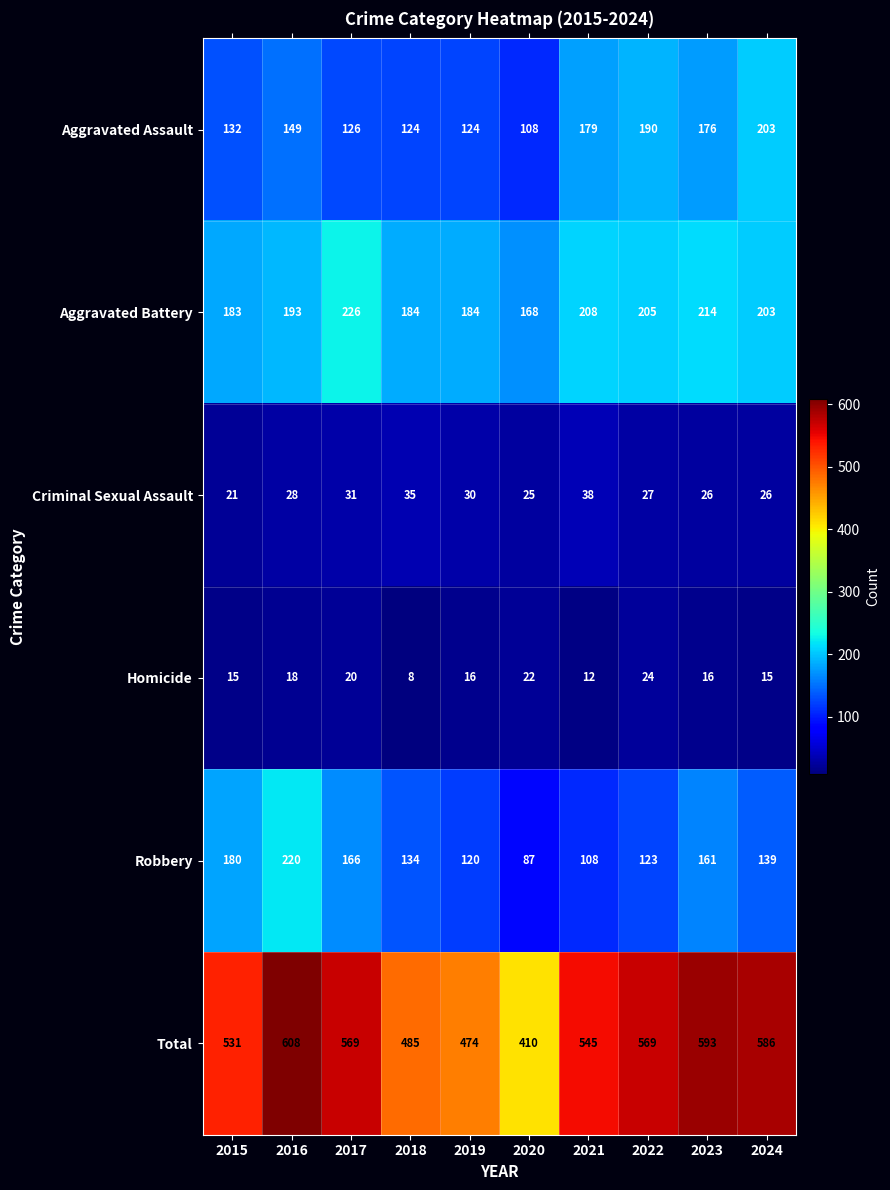

Rank the series at 2016 from lowest to highest value.

Homicide, Criminal Sexual Assault, Aggravated Assault, Aggravated Battery, Robbery, Total